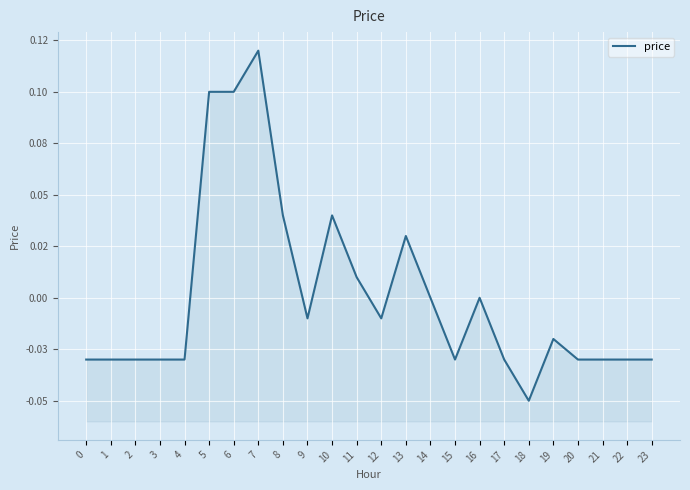

Which category has the highest value across all series?

7